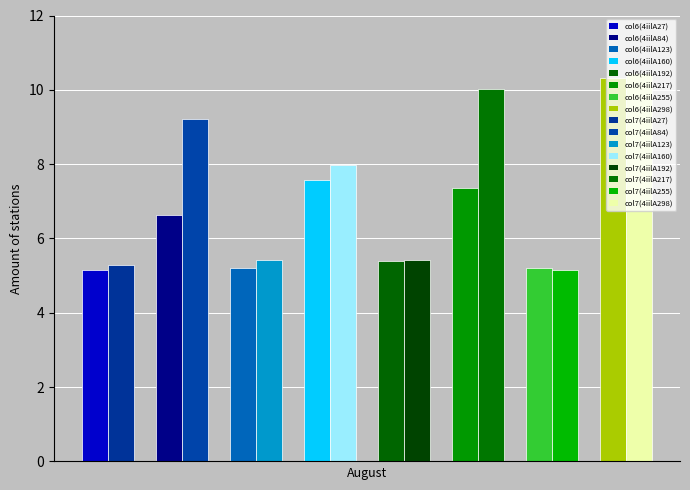

Where is col_6 nearest to the value 7?

4iilA84